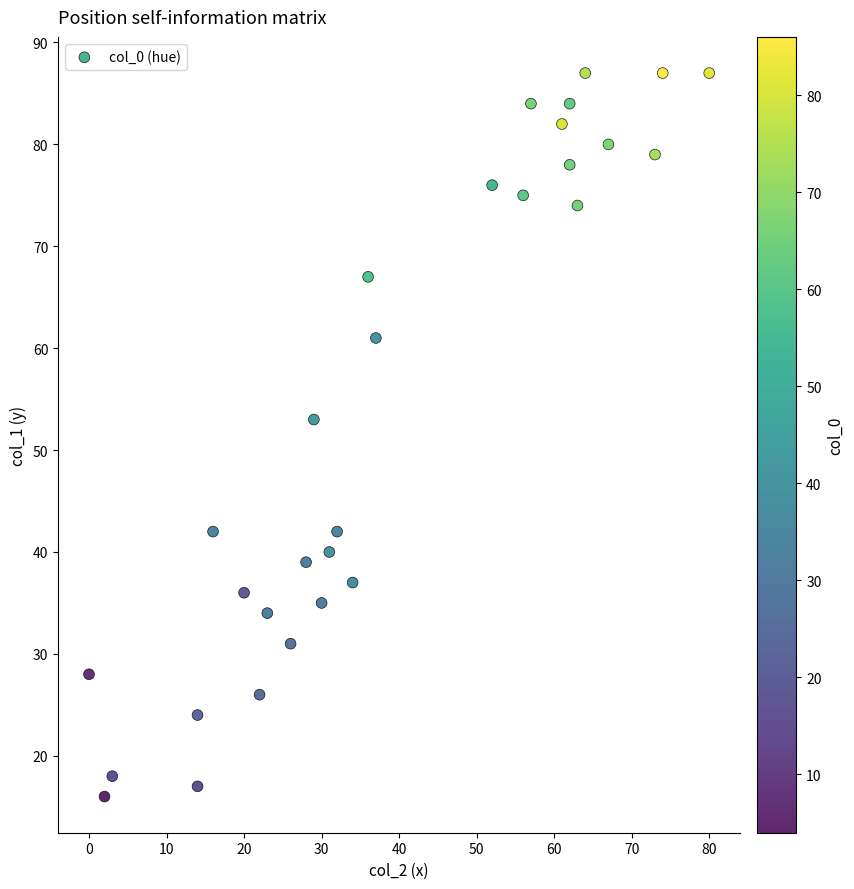

What Y value in the scatter plot is closest to 51?

53